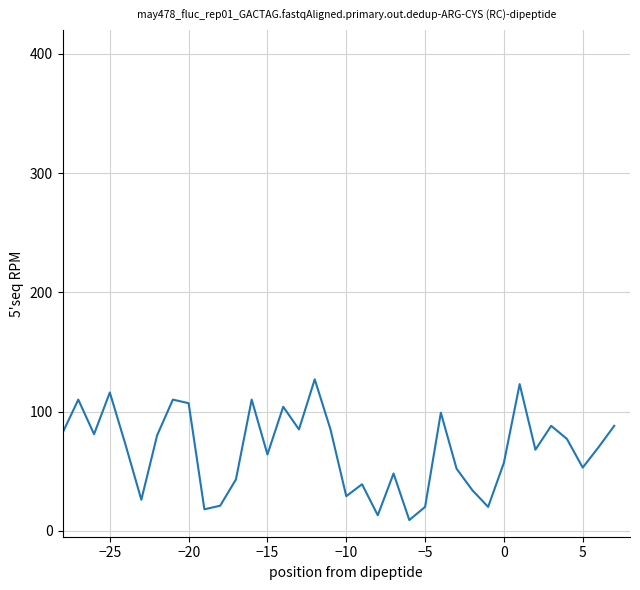

What is the maximum value shown in the chart?

127